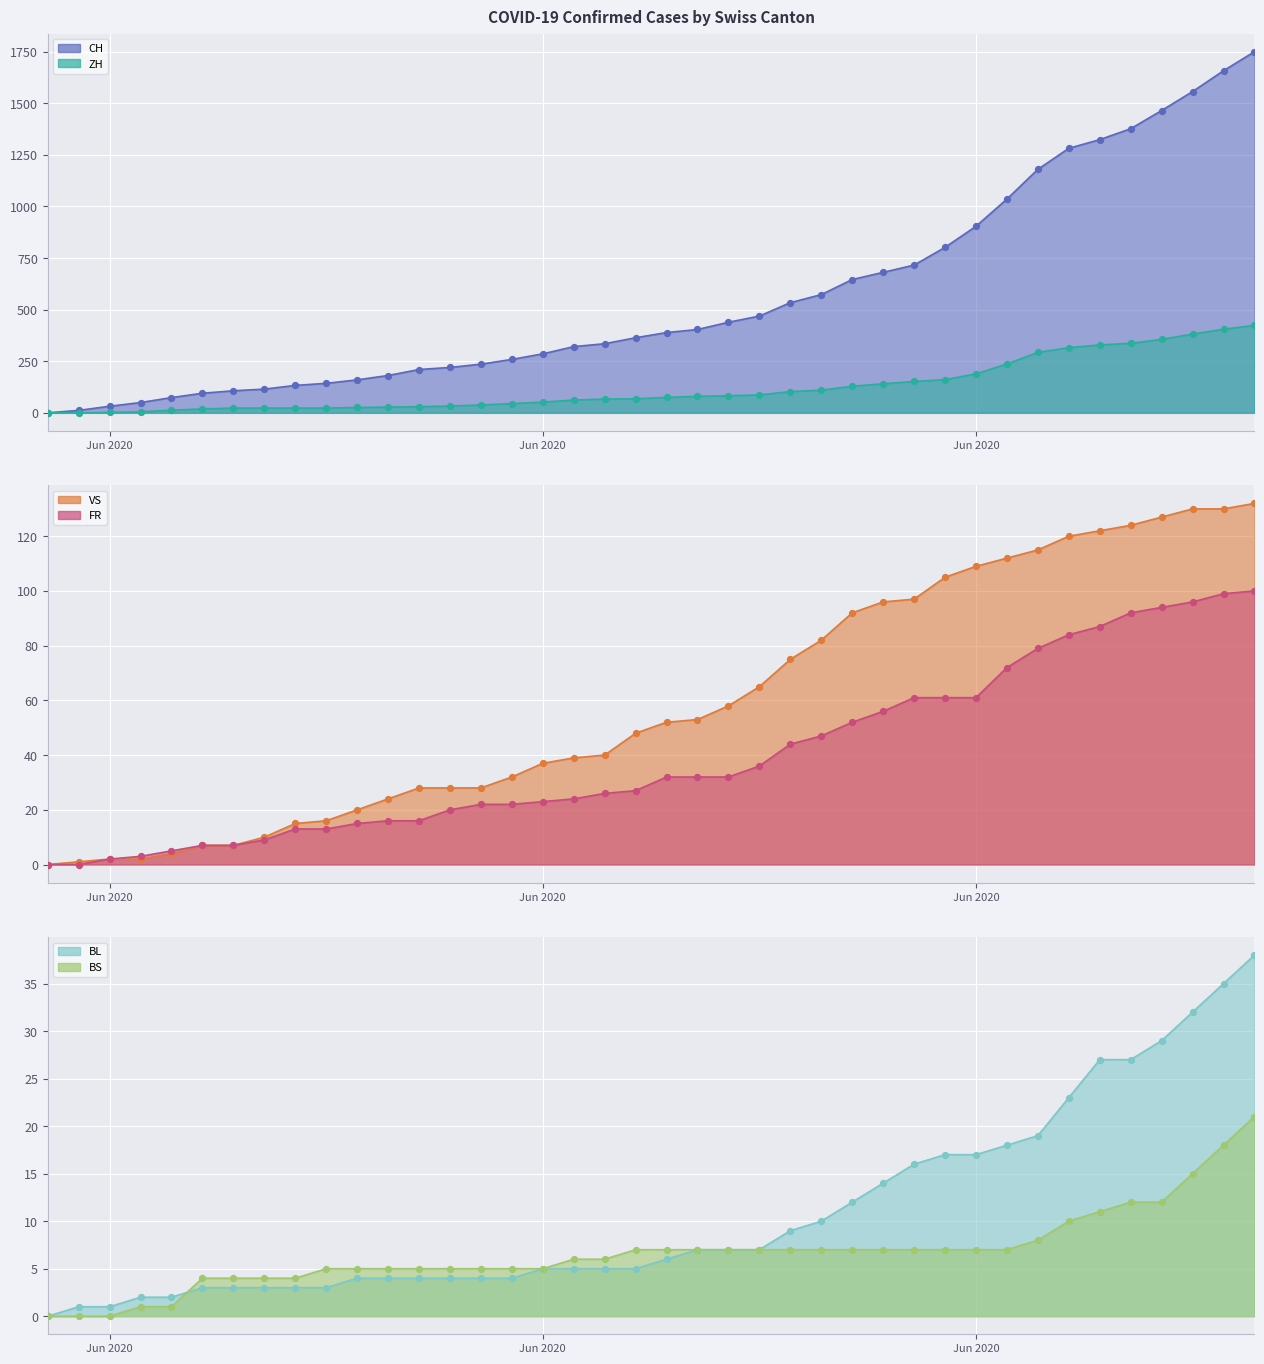

What is the total value across all series at 2020-06-13?

310